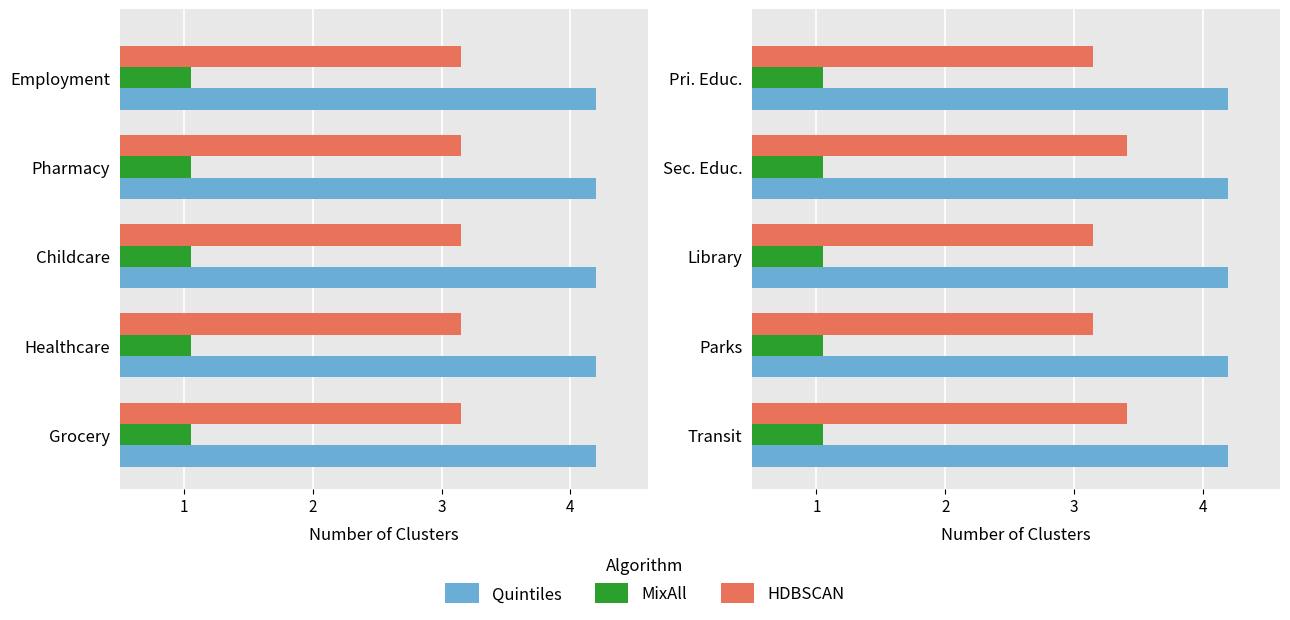

Does the chart contain stacked bars?

No